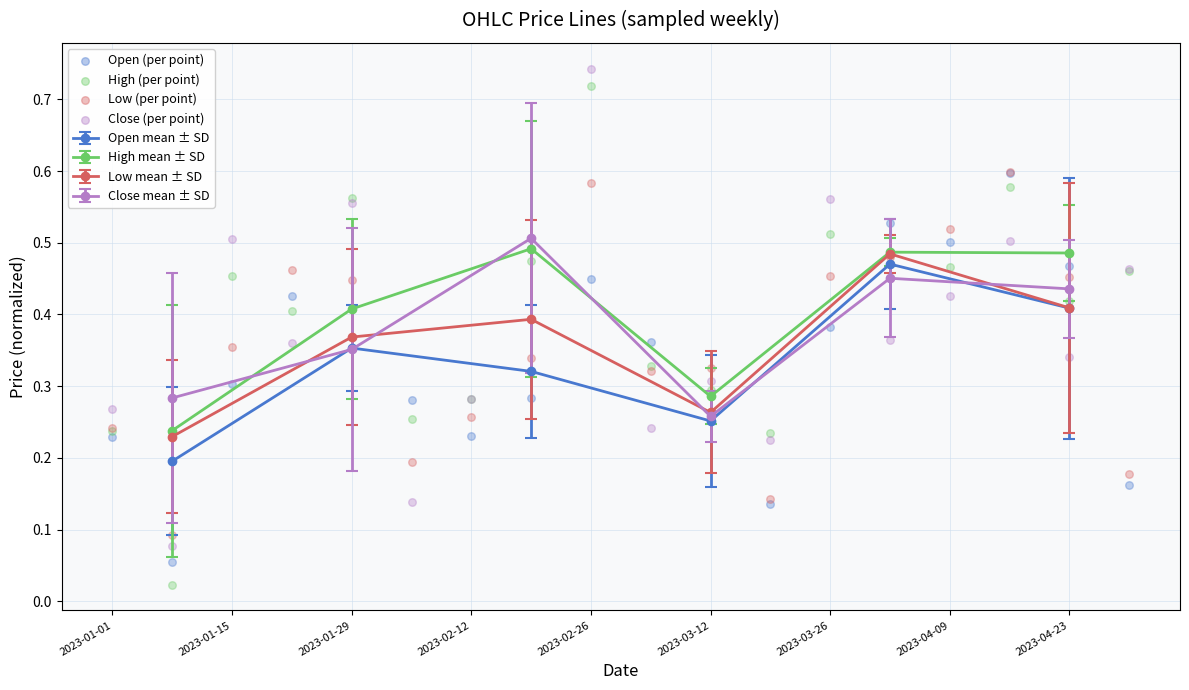

What are all the series names shown in the legend?

Open, High, Low, Close